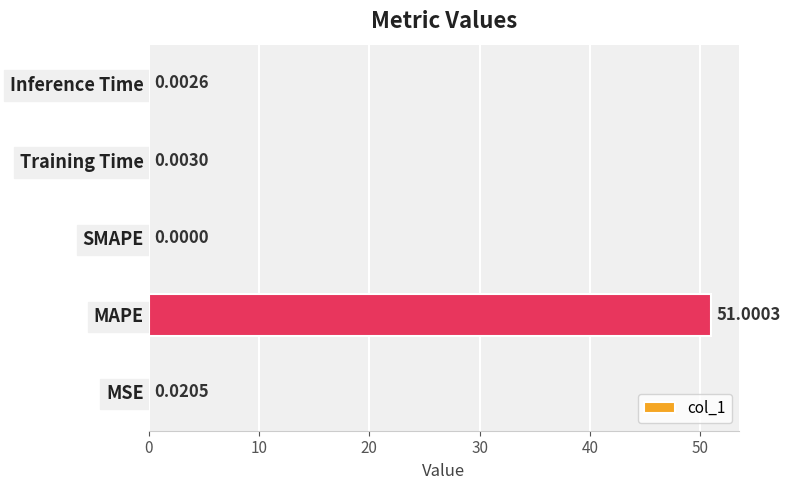

Where is the data nearest to the value 25?

MSE